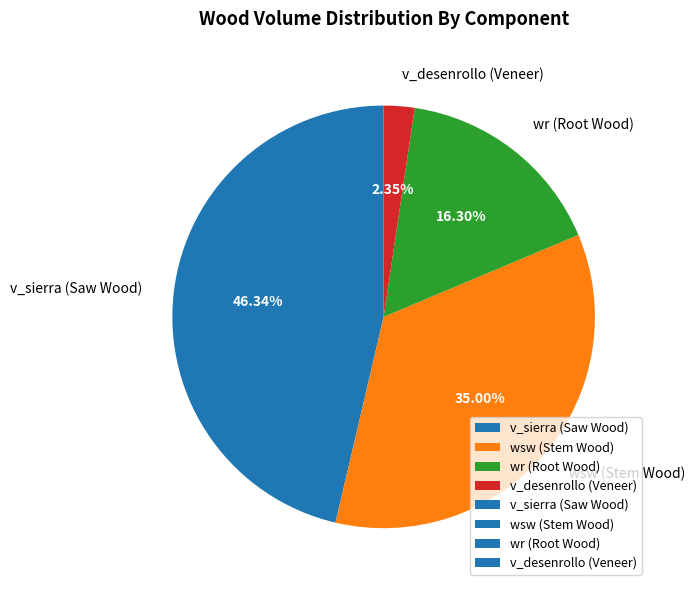

Between wsw (Stem Wood) and wr (Root Wood), which is larger?

wsw (Stem Wood)